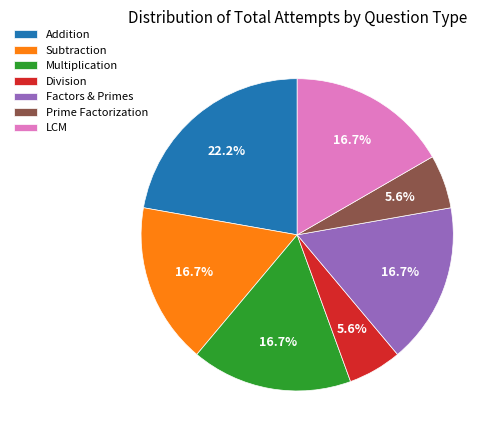

Approximately how many times larger is the value at Multiplication compared to LCM?

1.0